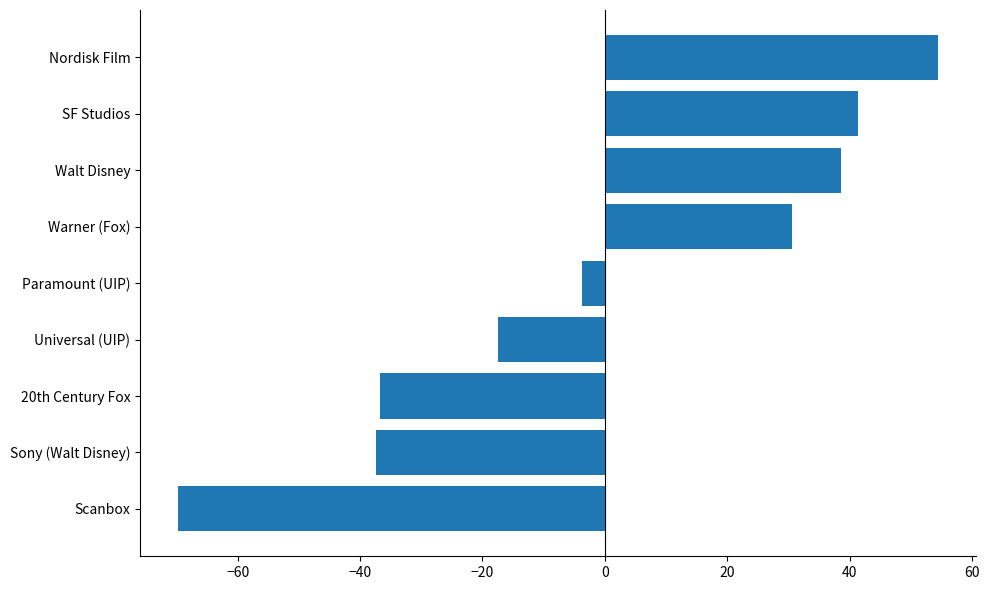

What is the sum of the values at Universal (UIP) and 20th Century Fox?

-54.2